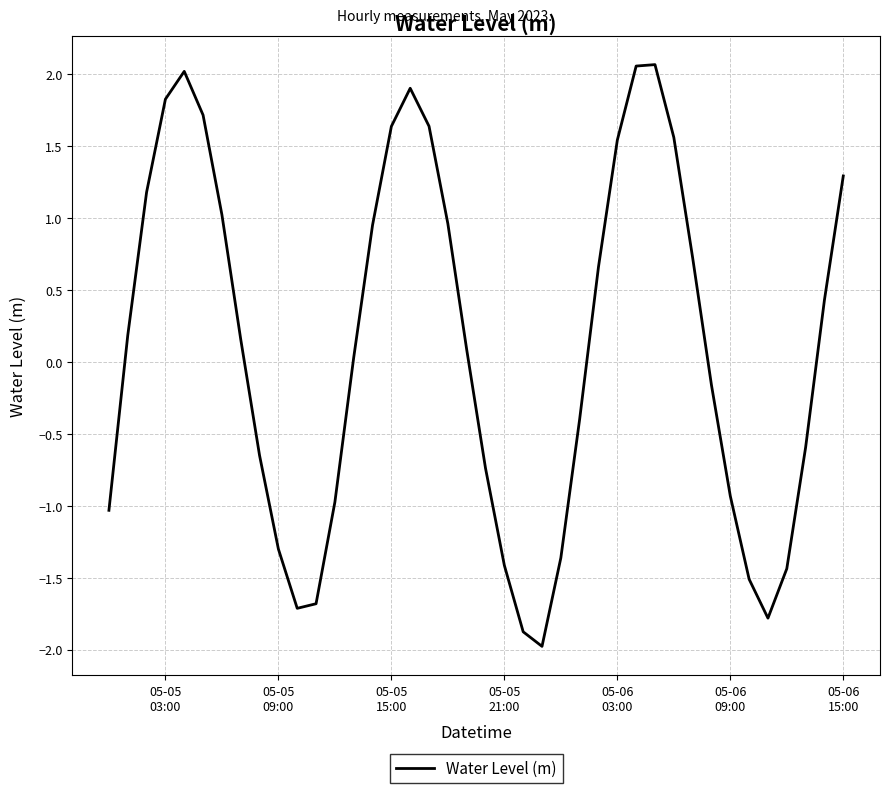

What is the smallest value displayed?

-2.0